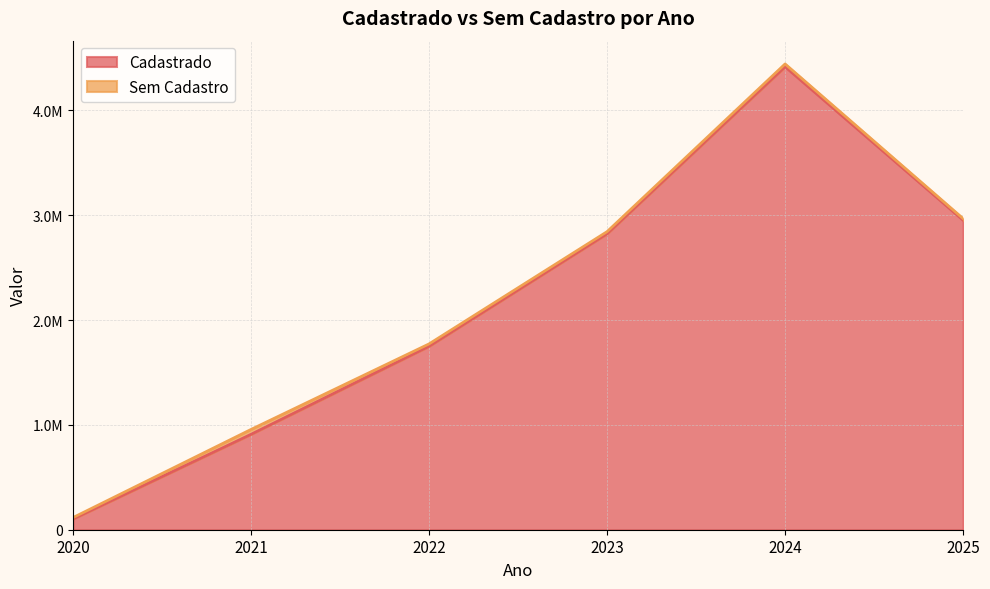

What is the change in value from 2022 to 2023?

+1073314.8